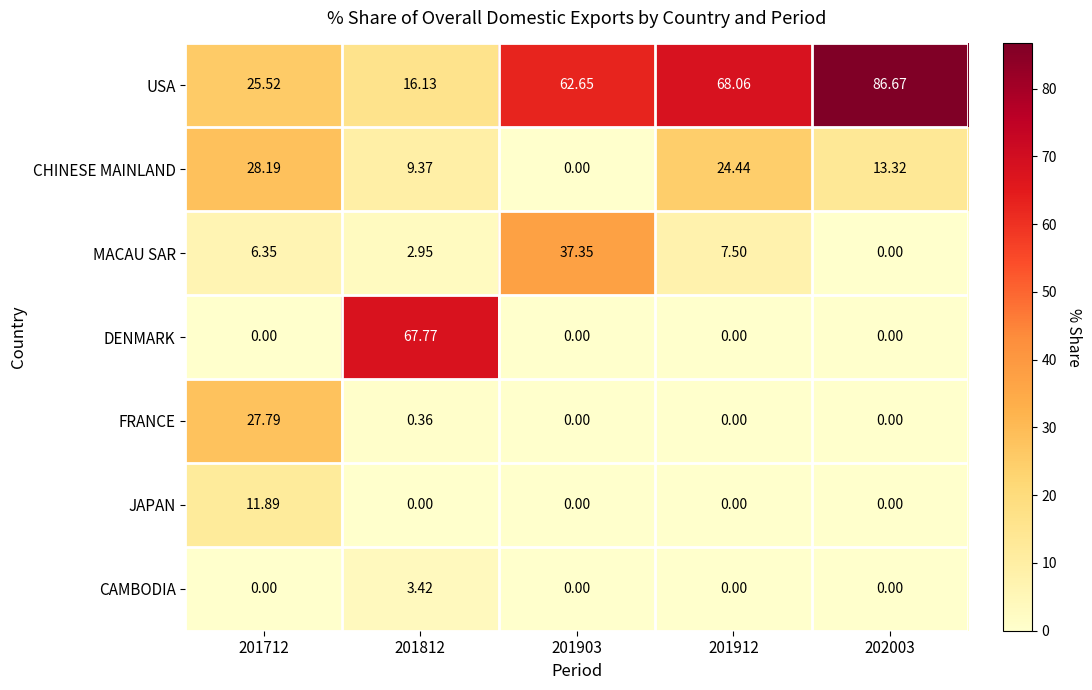

List the series in order of their peak value, lowest first.

CAMBODIA, JAPAN, FRANCE, CHINESE MAINLAND, MACAU SAR, DENMARK, USA